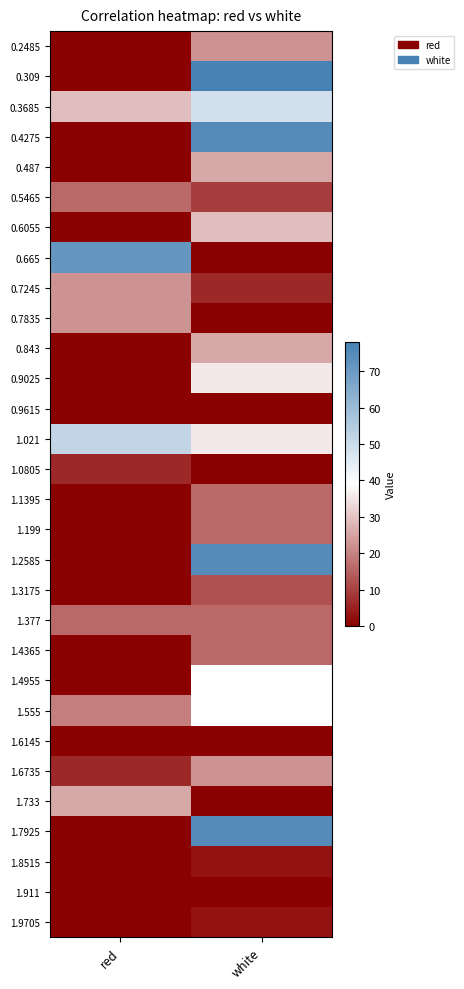

Reading left to right, list all the values displayed in this chart.

0.2485: red=0.0	white=22.5
0.309: red=0.0	white=78.0
0.3685: red=29.0	white=48.6
0.4275: red=0.0	white=74.7
0.487: red=0.0	white=25.8
0.5465: red=16.0	white=9.5
0.6055: red=0.0	white=29.0
0.665: red=71.4	white=0.0
0.7245: red=22.5	white=6.2
0.7835: red=22.5	white=0.0
0.843: red=0.0	white=25.8
0.9025: red=0.0	white=35.6
0.9615: red=0.0	white=0.0
1.021: red=51.9	white=35.6
1.0805: red=6.2	white=0.0
1.1395: red=0.0	white=16.0
1.199: red=0.0	white=16.0
1.2585: red=0.0	white=74.7
1.3175: red=0.0	white=12.7
1.377: red=16.0	white=16.0
1.4365: red=0.0	white=16.0
1.4955: red=0.0	white=38.8
1.555: red=19.3	white=38.8
1.6145: red=0.0	white=0.0
1.6735: red=6.2	white=22.5
1.733: red=25.8	white=0.0
1.7925: red=0.0	white=74.7
1.8515: red=0.0	white=3.0
1.911: red=0.0	white=0.0
1.9705: red=0.0	white=3.0